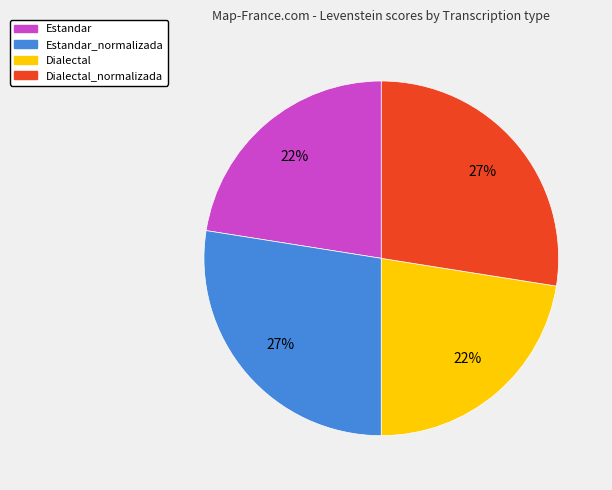

How many slices are in this pie chart?

4